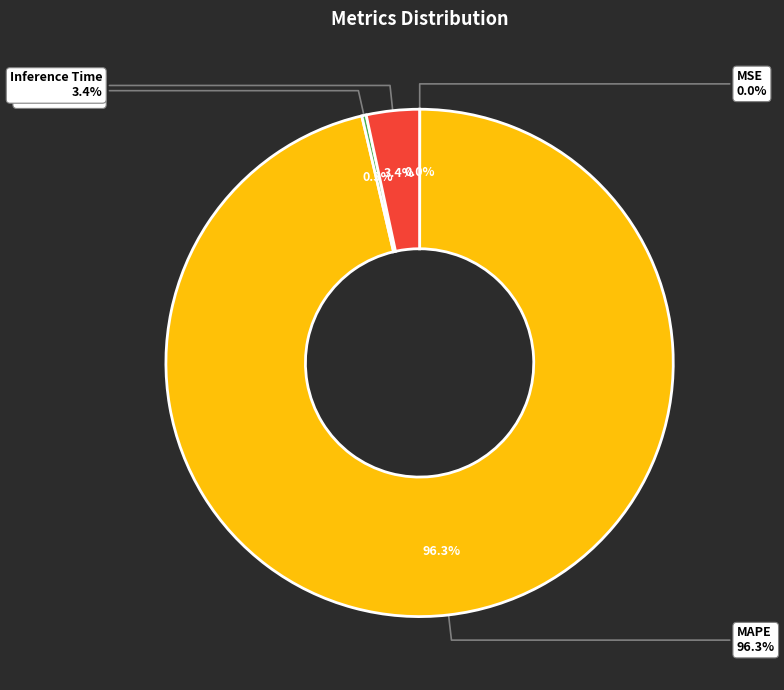

Combined, what portion of the pie is MSE and Inference Time?

3.4%